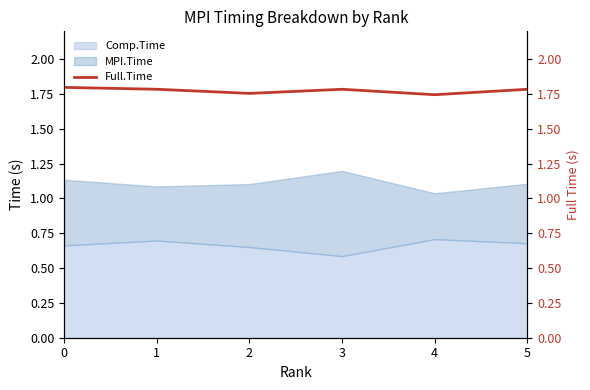

True or false: there are more than 1 points higher than both neighbors.

False